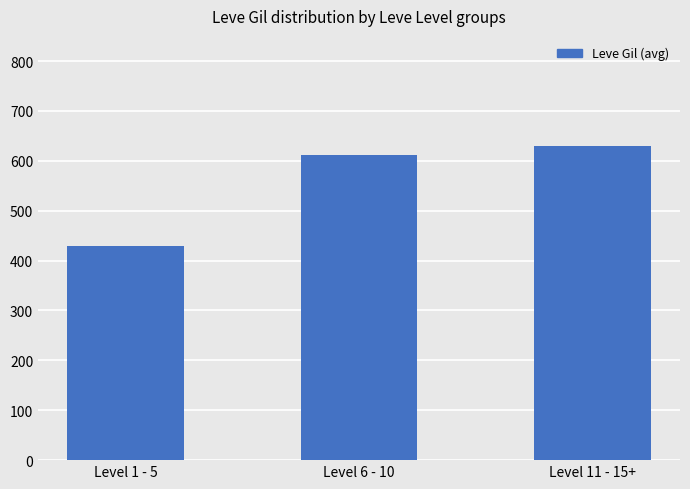

Reading left to right, what are all the values shown in this chart?

430	612	630